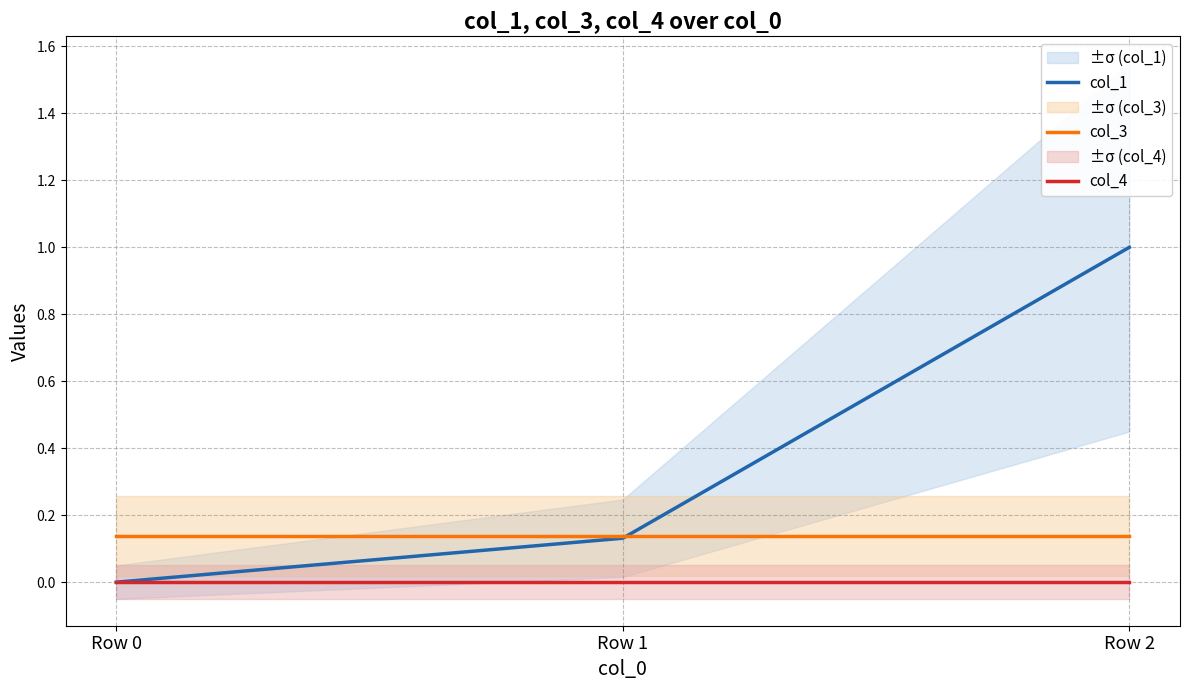

At which category is the sum across all series the highest?

Row 2